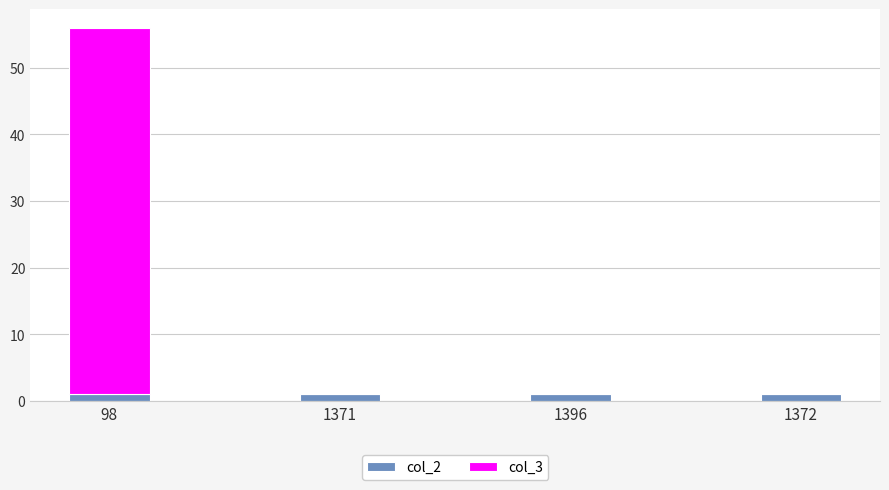

What is the sum of all col_2 values?

4